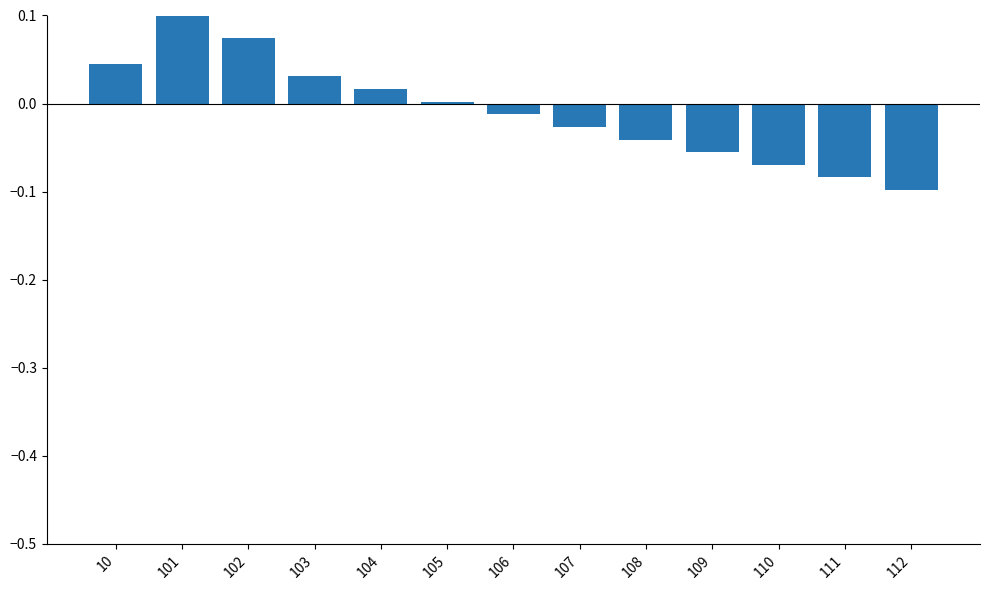

True or false: the data shows 0.4 at 101.

False